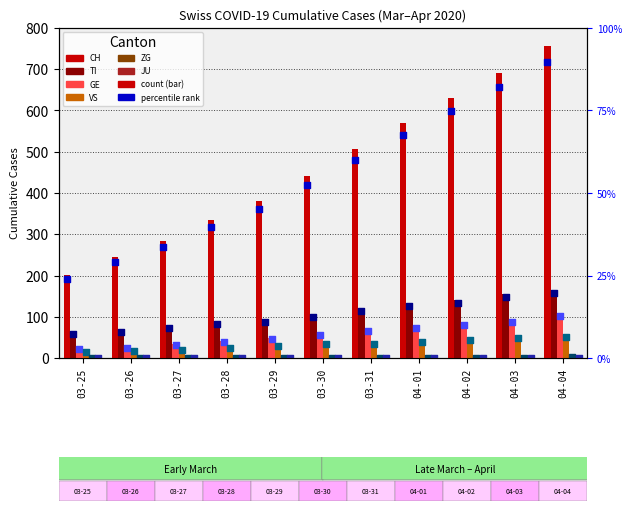

Which series contains the highest Y value?

CH